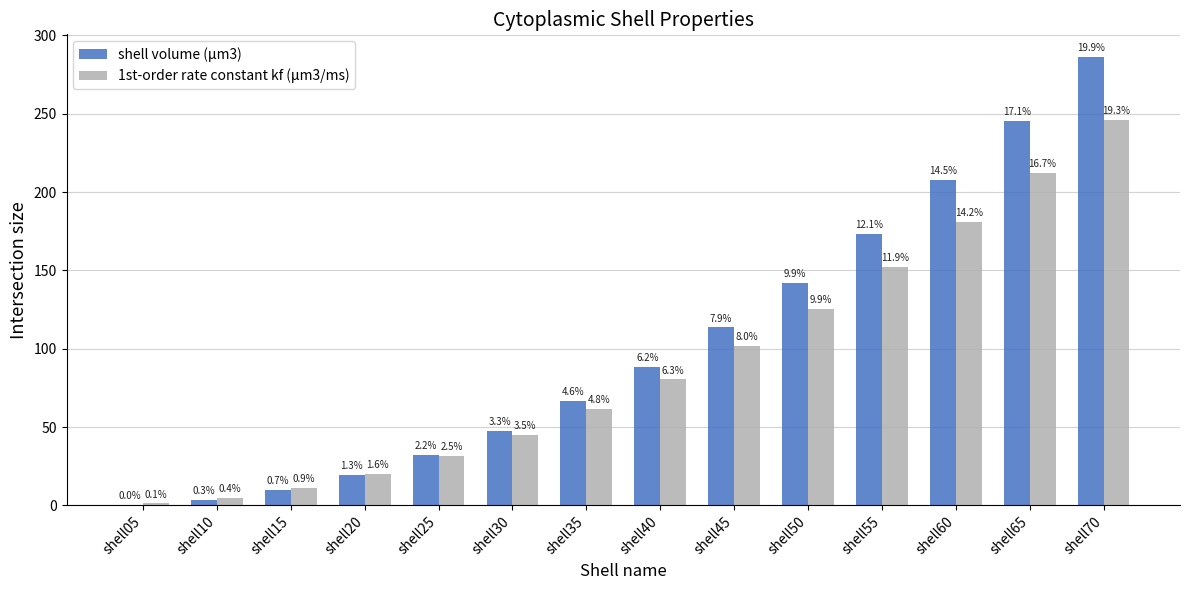

Which label corresponds to the smallest value in the chart?

shell05